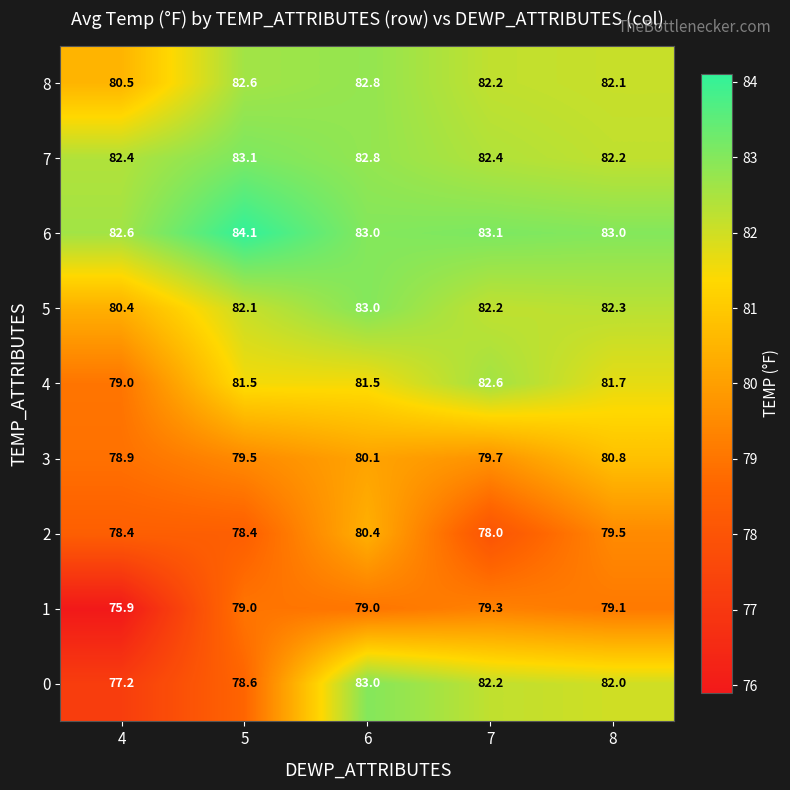

Which label corresponds to the largest value in the chart?

5